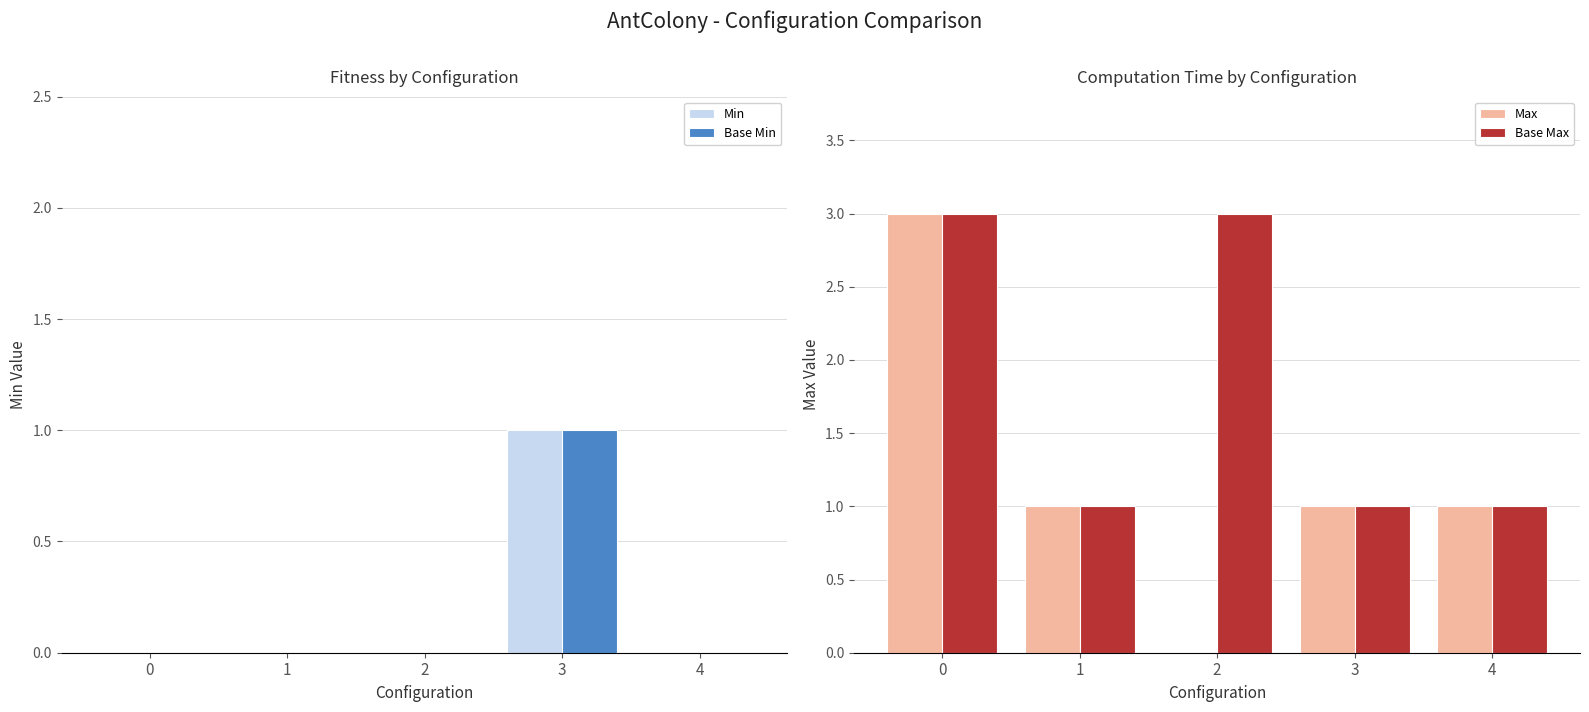

Reading left to right, transcribe all the data shown in this chart.

Min: 0	0	0	1	0
Base Min: 0	0	0	1	0
Max: 3	1	0	1	1
Base Max: 3	1	3	1	1